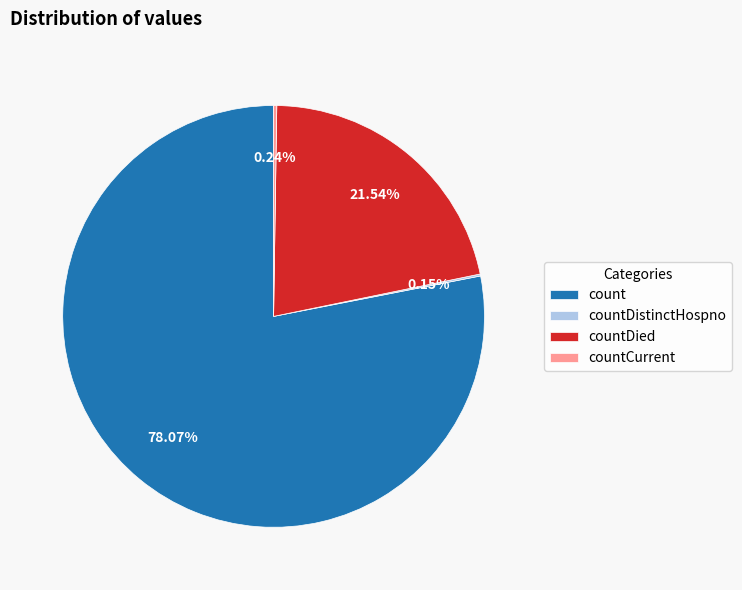

To the nearest percent, what portion does count represent?

78%